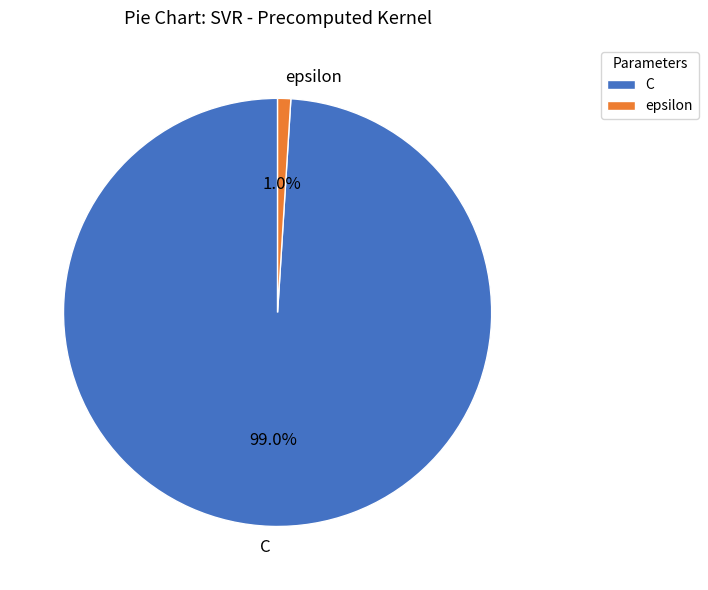

What percentage is NOT represented by epsilon?

99.0%